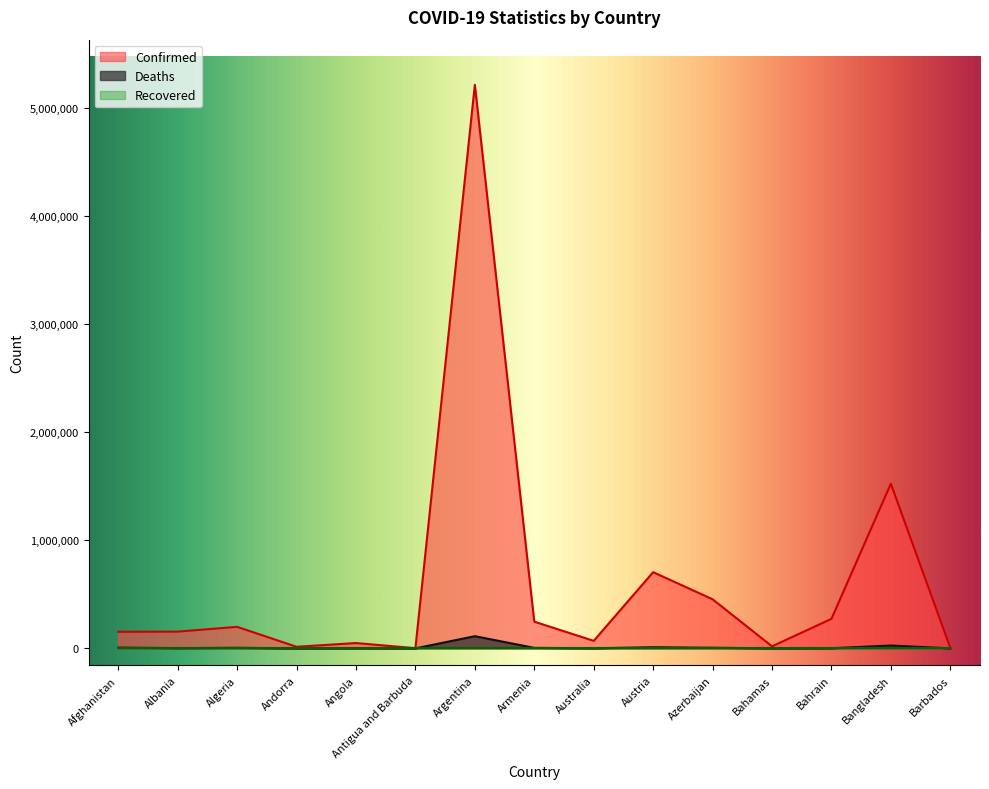

Which label corresponds to the largest value in the chart?

Argentina